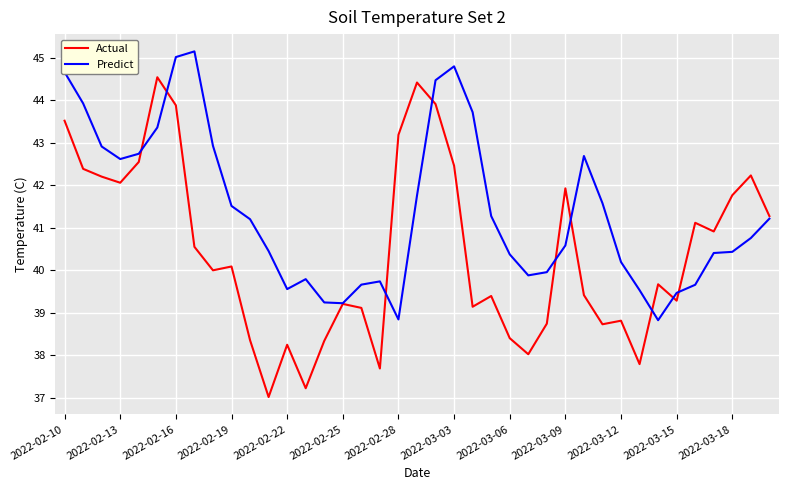

What is the average value of the Actual series?

40.5